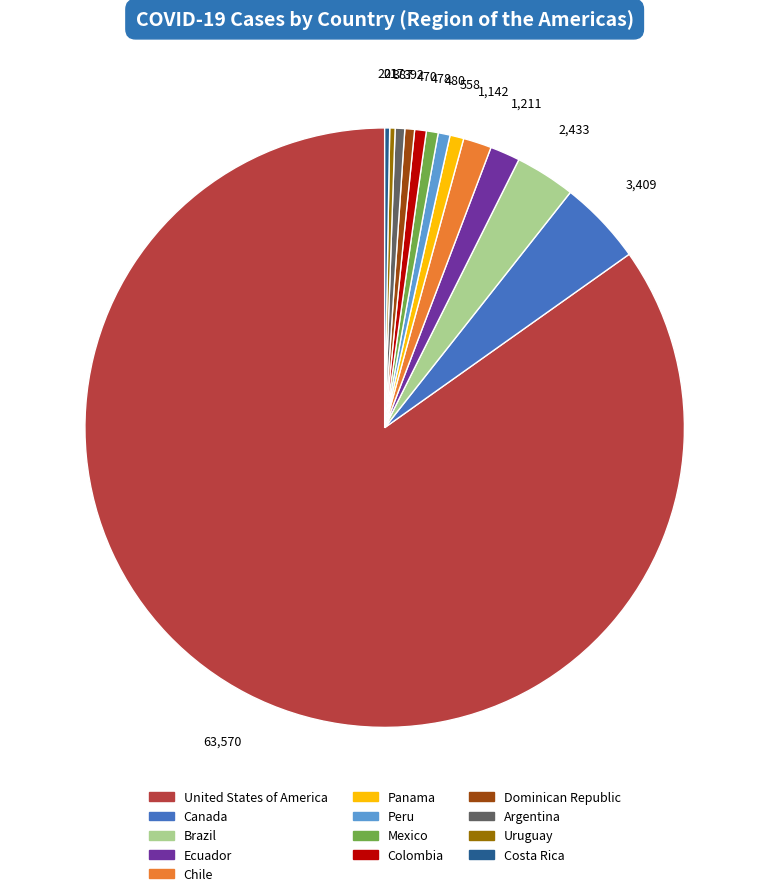

Is the sum of Peru and Dominican Republic greater than half?

No